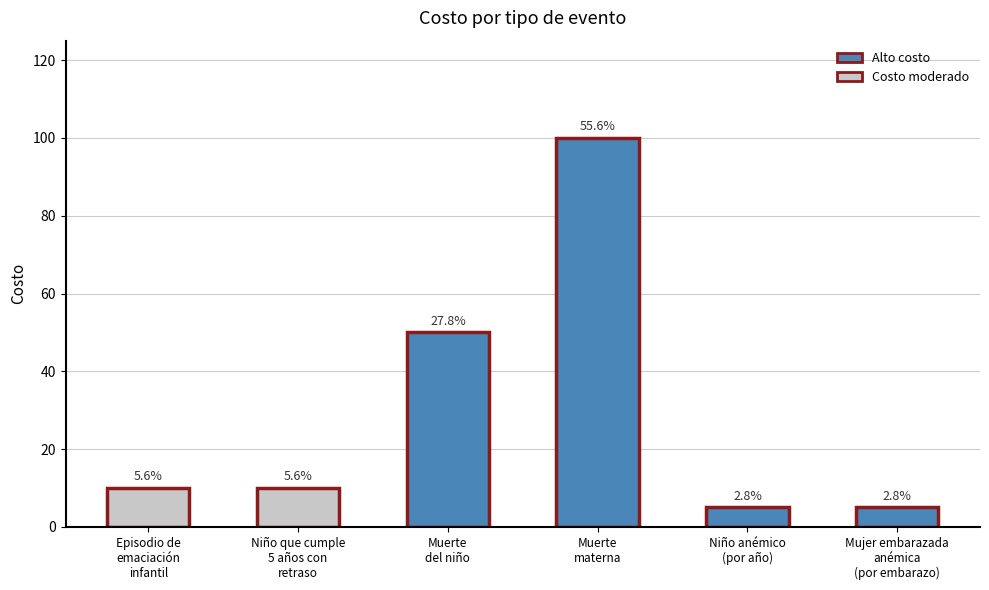

Does the chart contain any negative values?

No